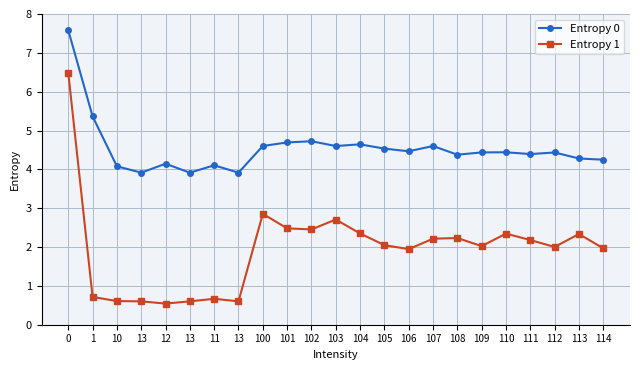

True or false: Entropy 0 and Entropy 1 intersect in this chart.

False